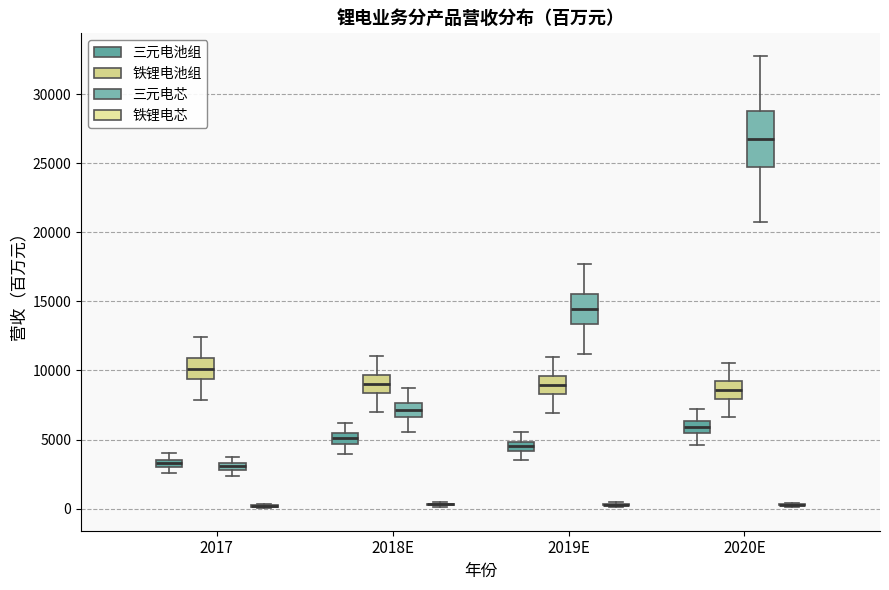

Which box is the tallest, from its lower edge to its upper edge?

2020E (三元电芯)